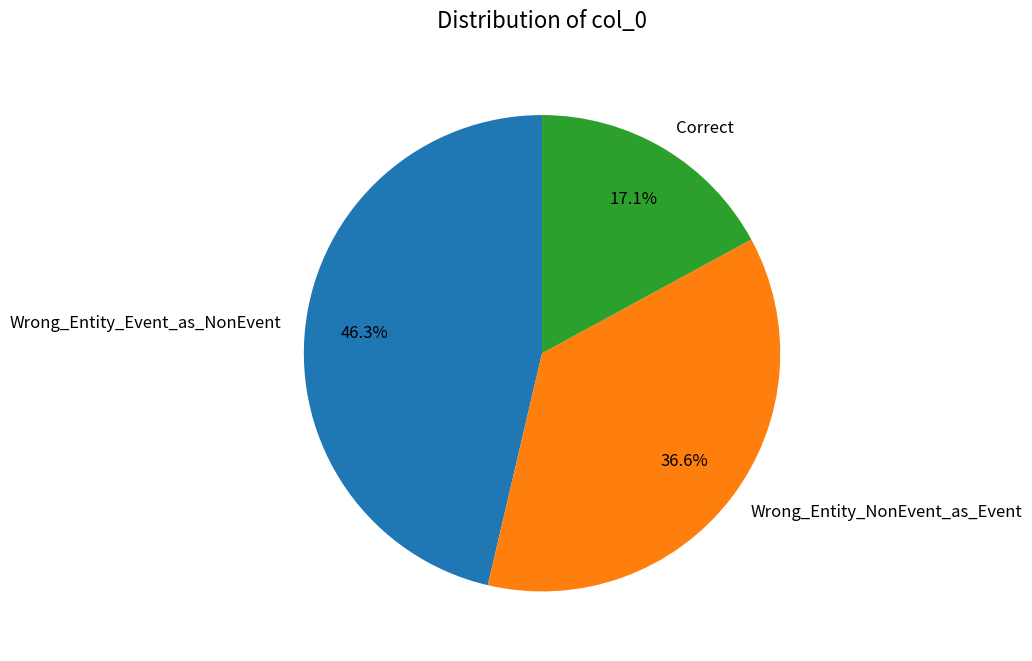

How many segments does this pie chart have?

3